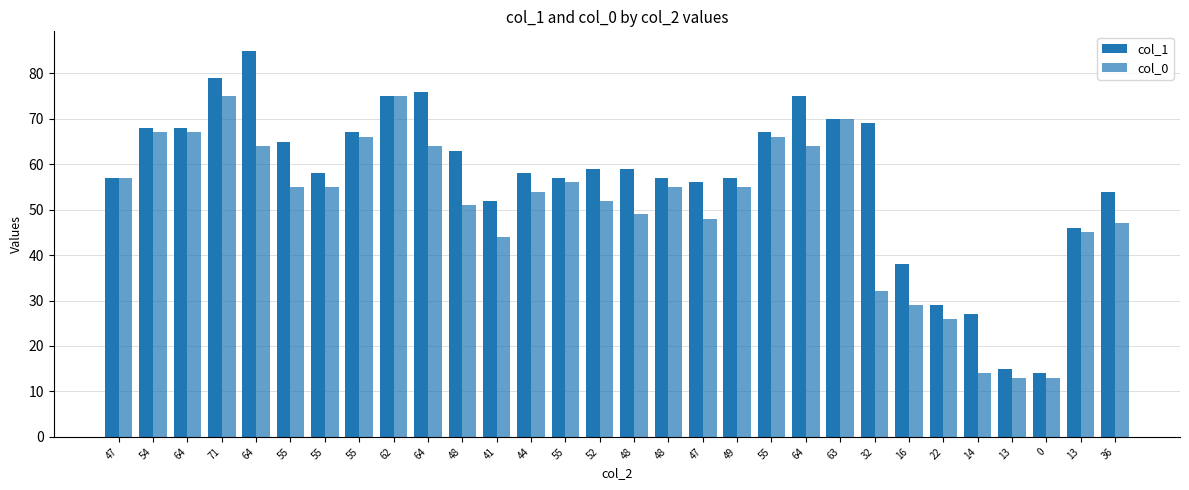

The value of col_1 at 55 is 46. True or false?

False